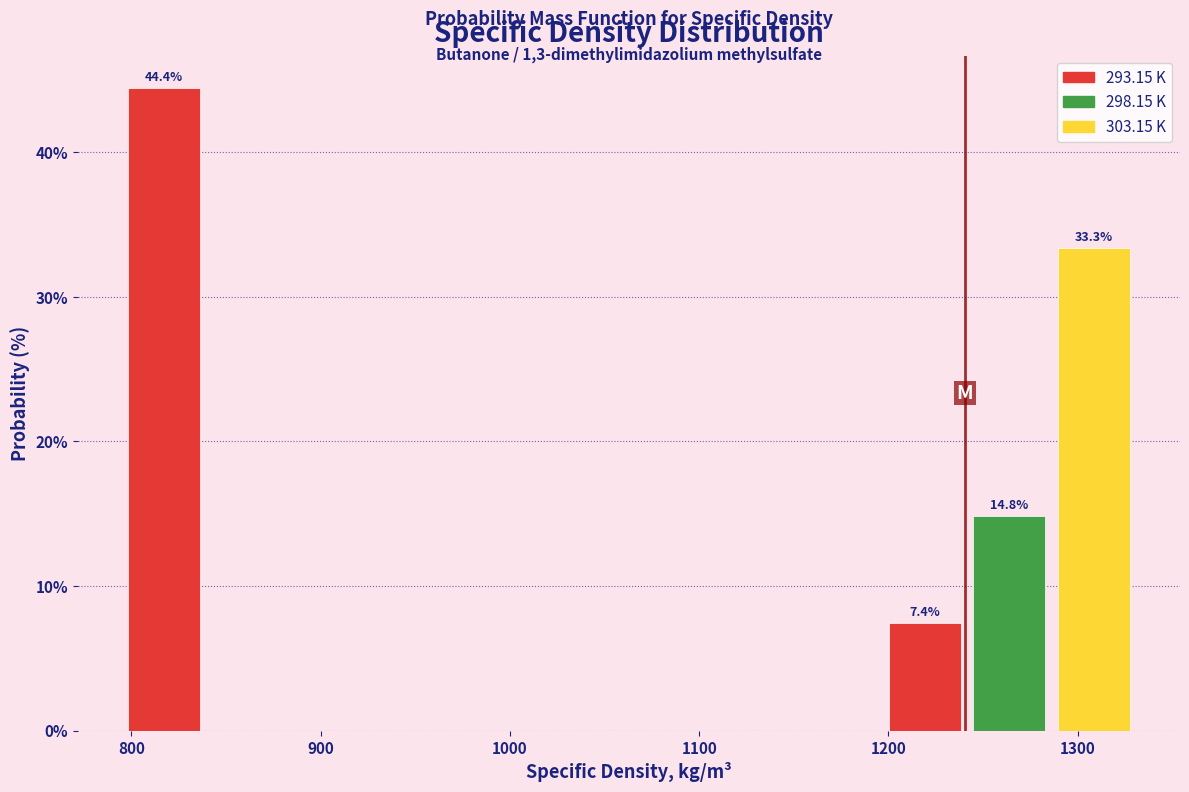

Over which range of the x-axis is the bar tallest?

790 to 840